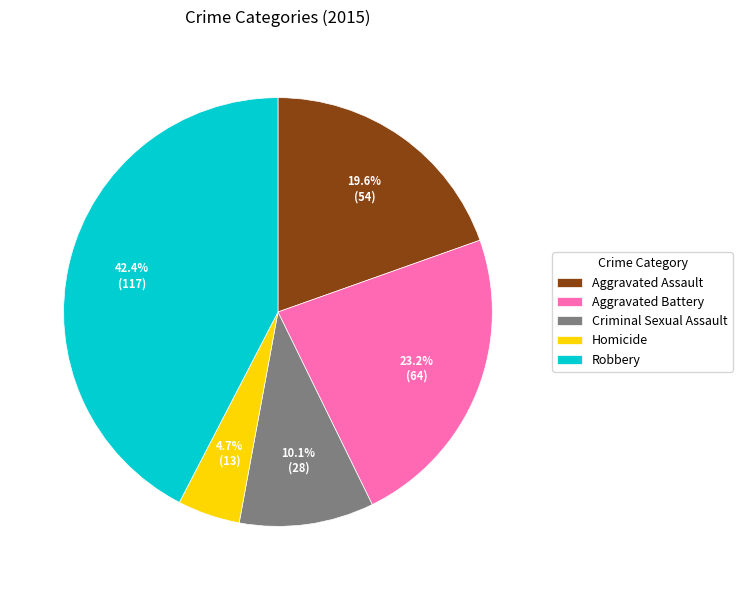

To the nearest percent, what percentage of the pie is Homicide?

5%